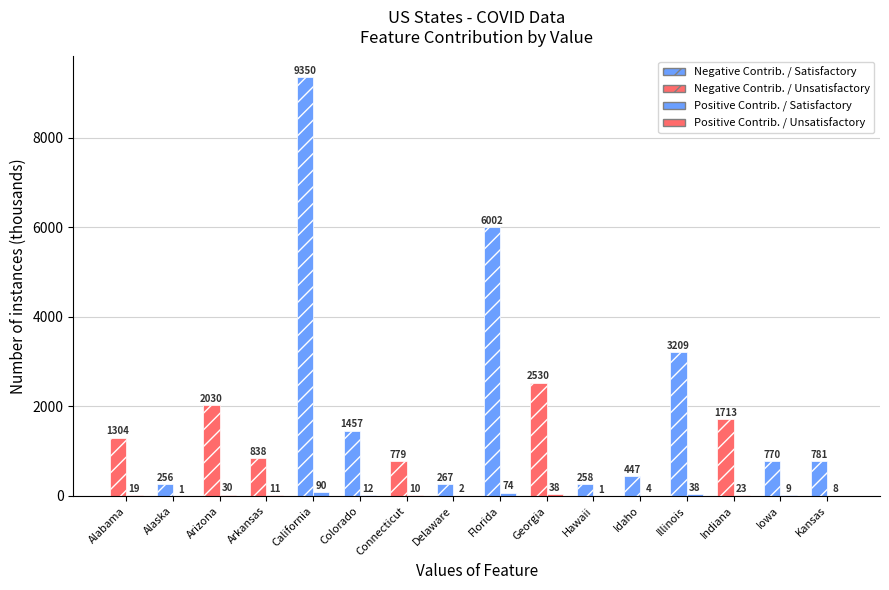

What value does the Negative Contrib. / Satisfactory series have at California?

9350.6